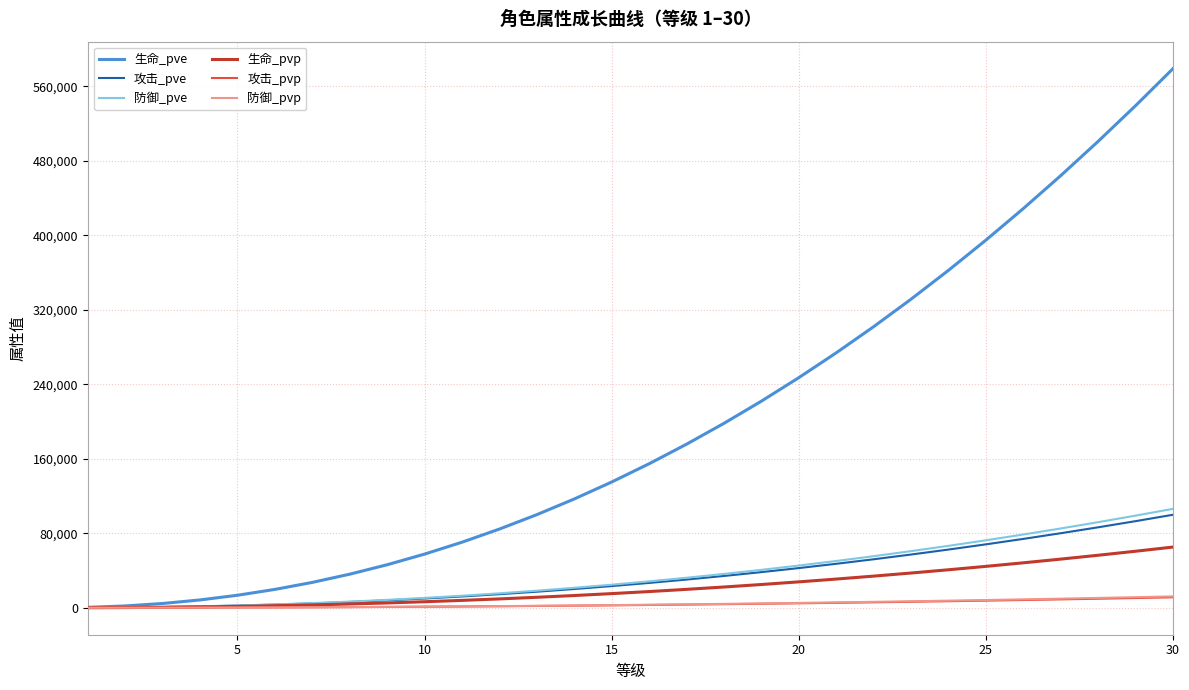

What is the difference between the maximum and minimum values in the 攻击_pve series?

99787